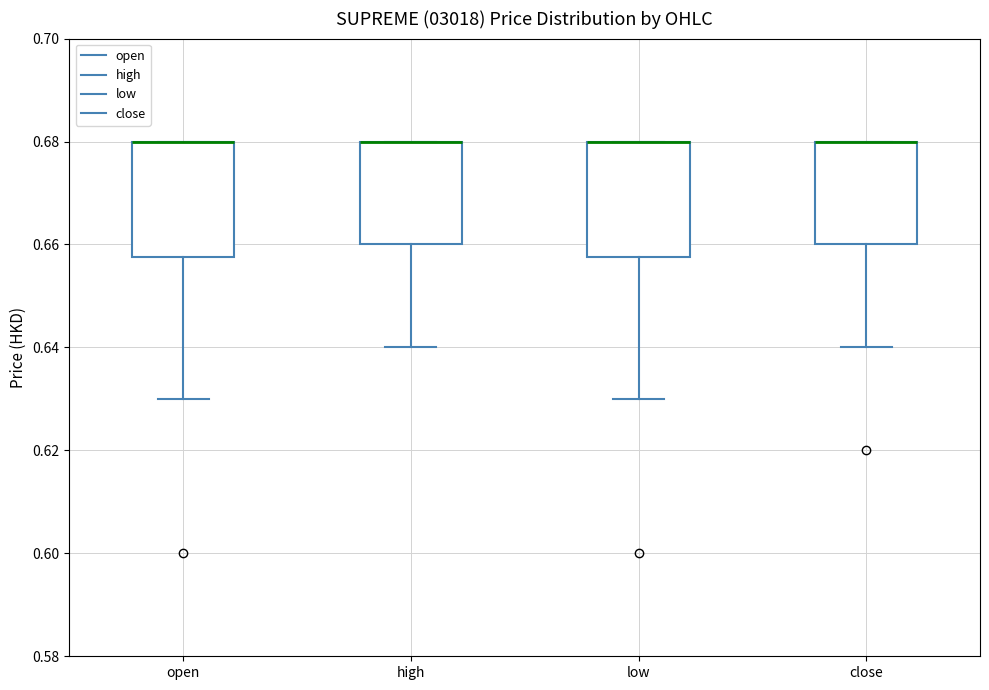

Where is the lower edge of the box for close on the y-axis? The values are not printed on the chart, so give them approximately, as read against the axis.

0.660